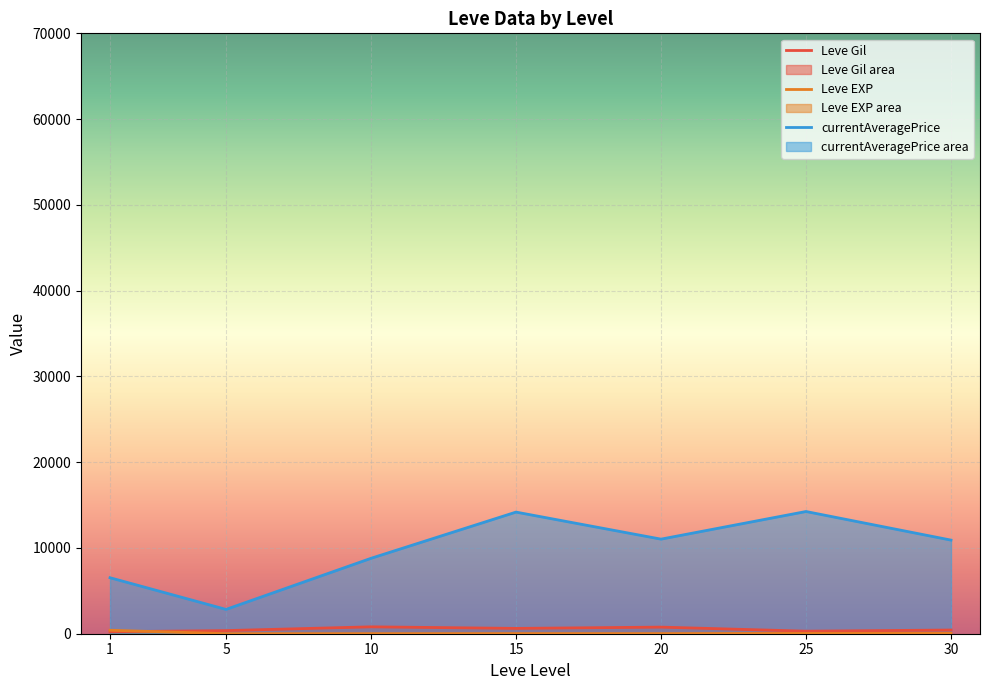

What is the lowest value of the currentAveragePrice series?

2834.3